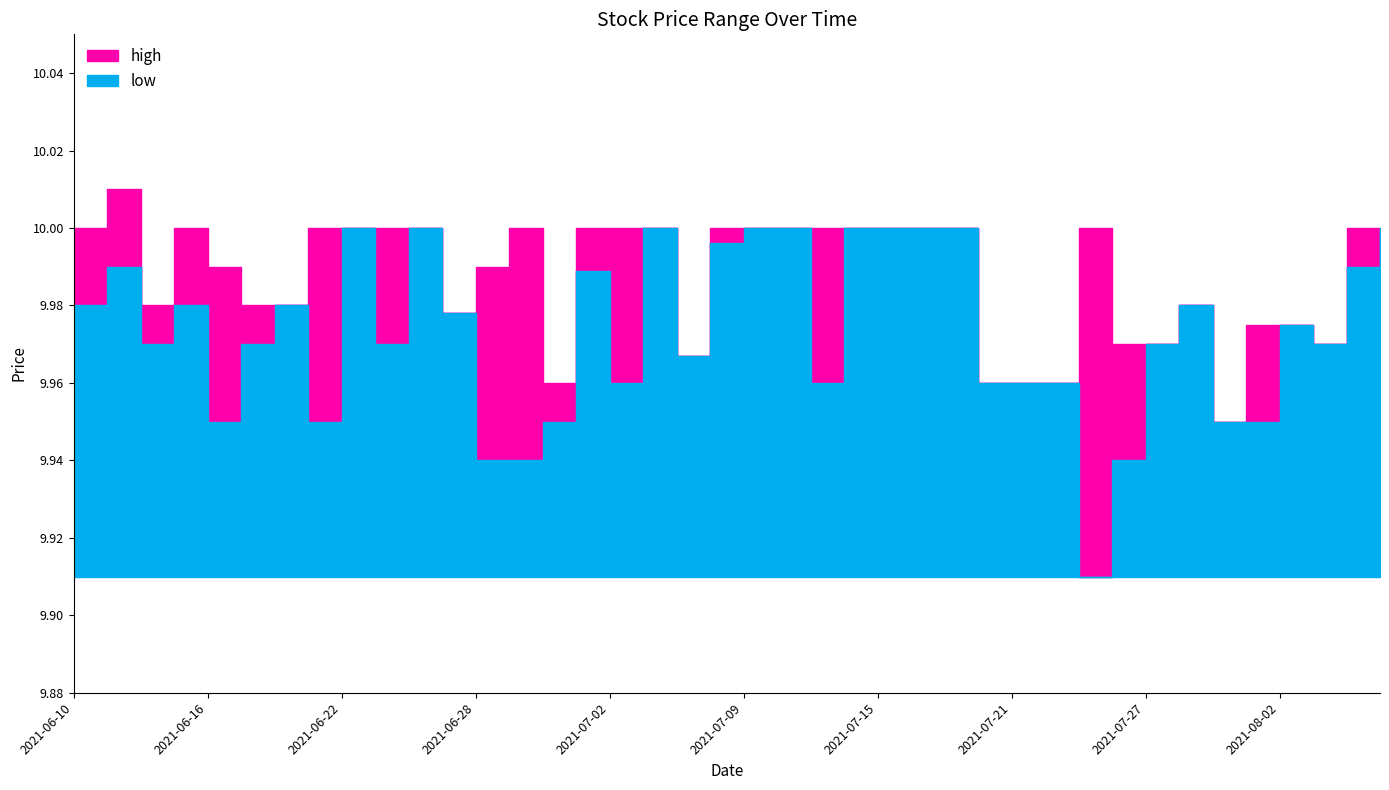

At which label is high closest to 9?

2021-07-29